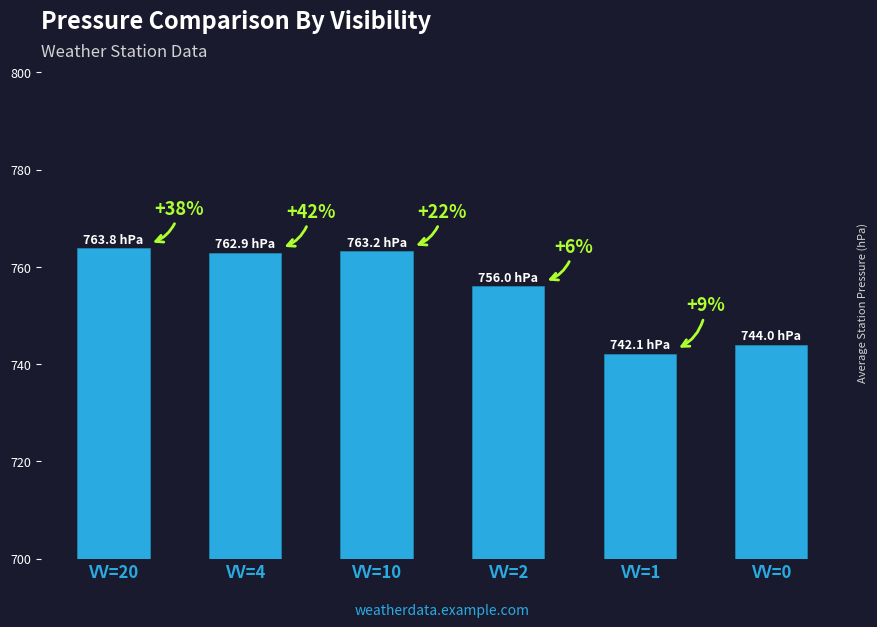

How many bars are there in total?

6